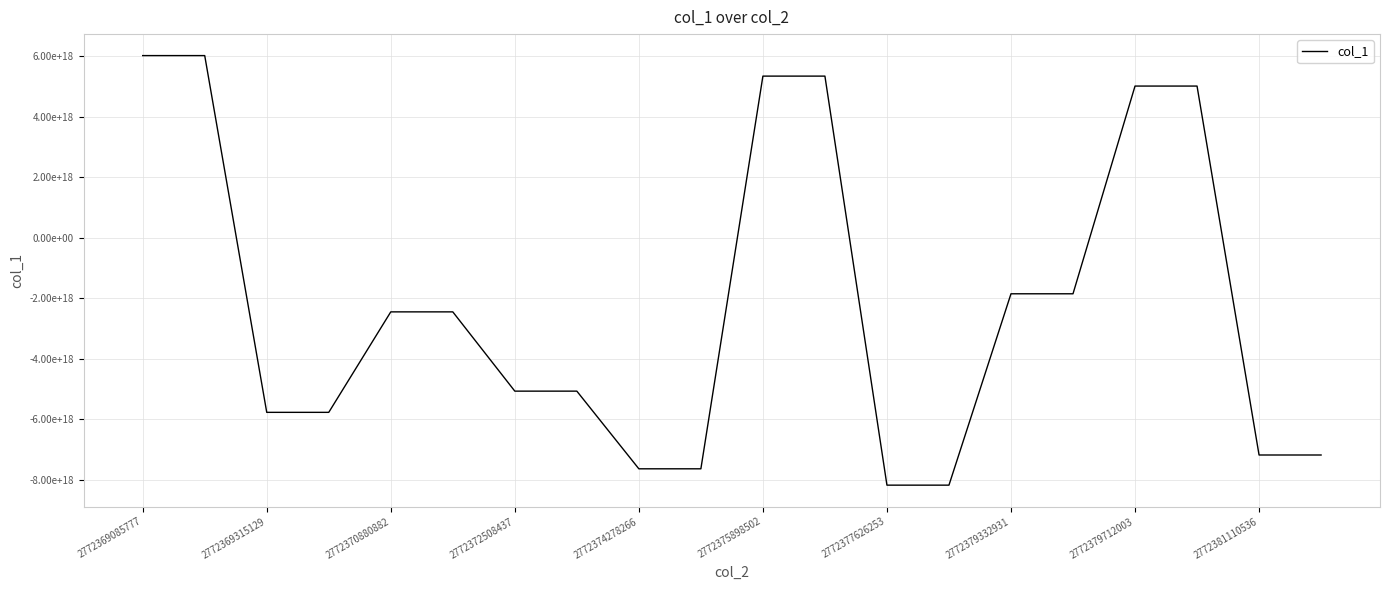

What is the difference between the maximum and minimum values?

14195453329863141376